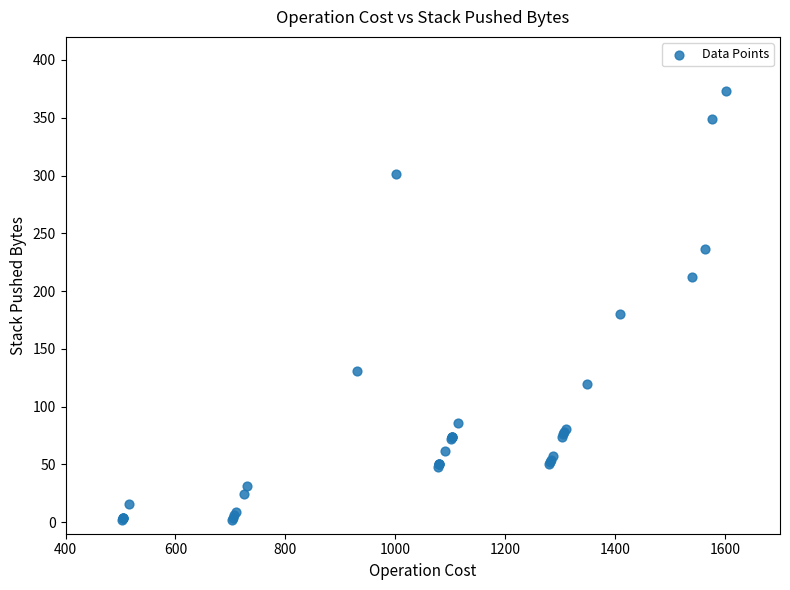

What Y value in the scatter plot is closest to 187?

180